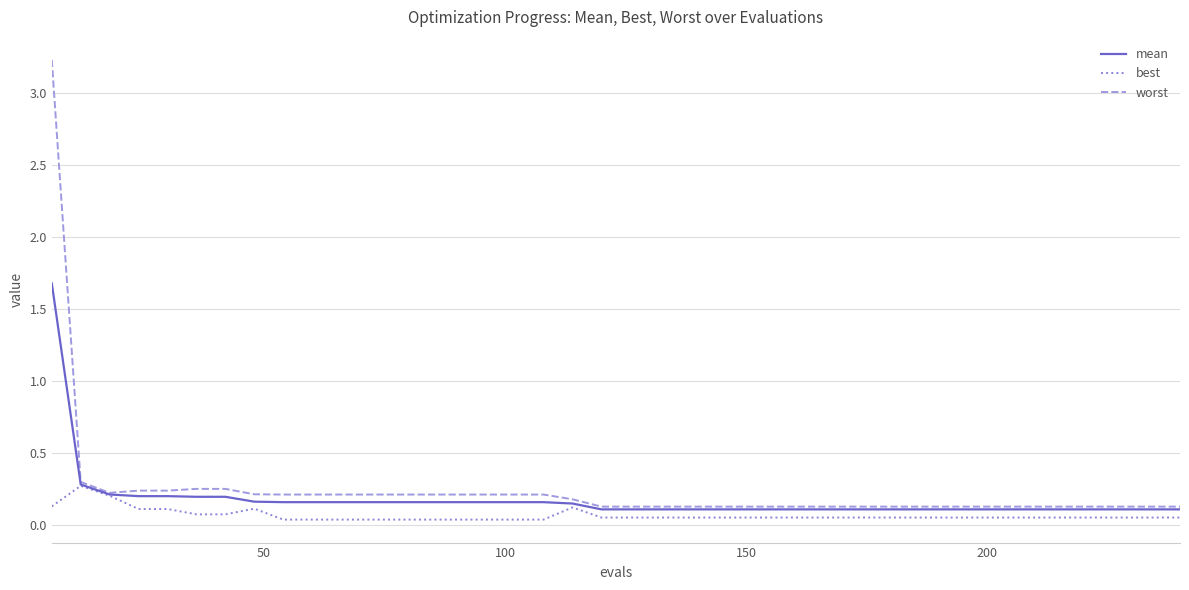

Is this an area chart (filled region under the line)?

No